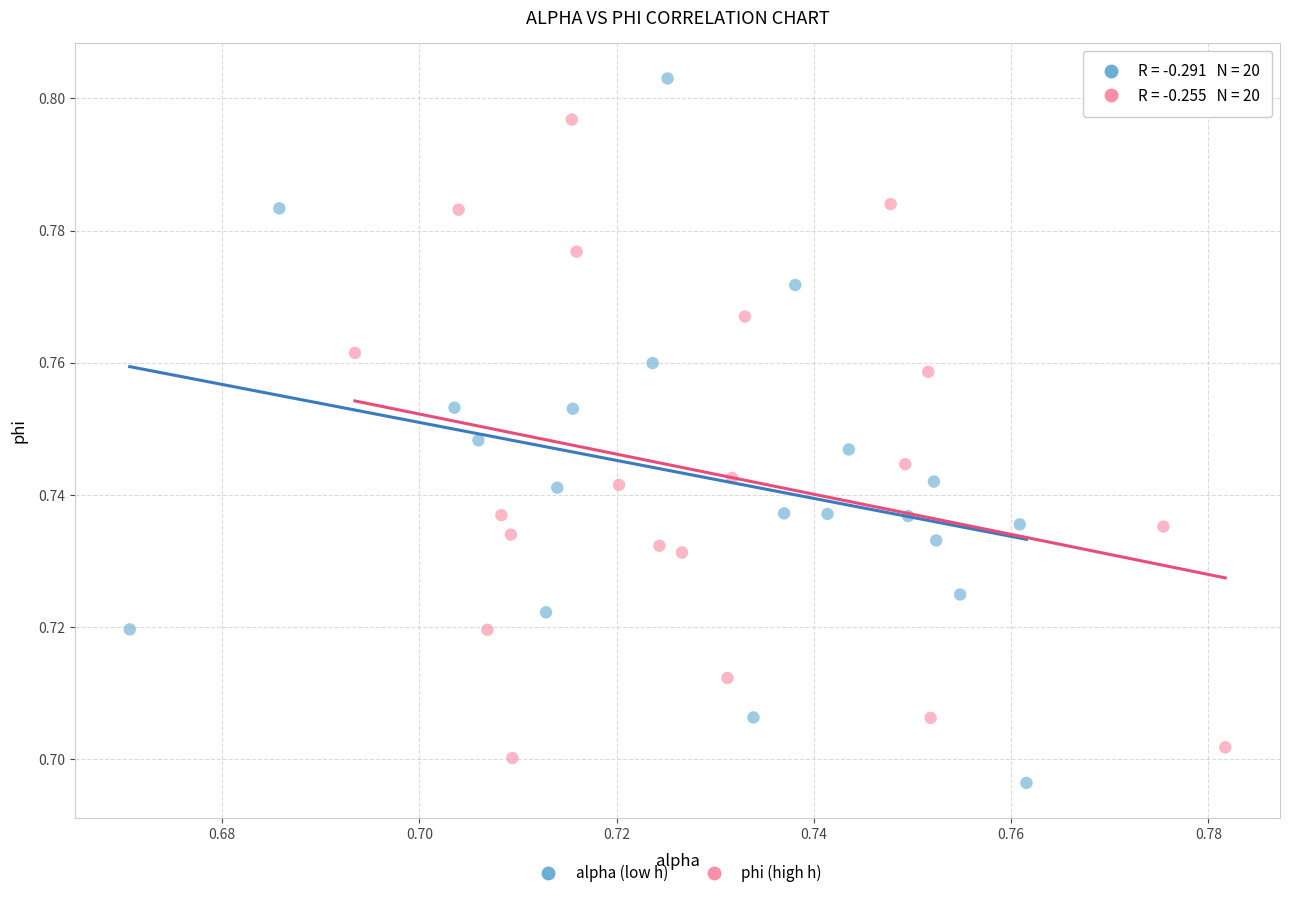

What are all the series names shown in the legend?

alpha (low h), phi (high h)